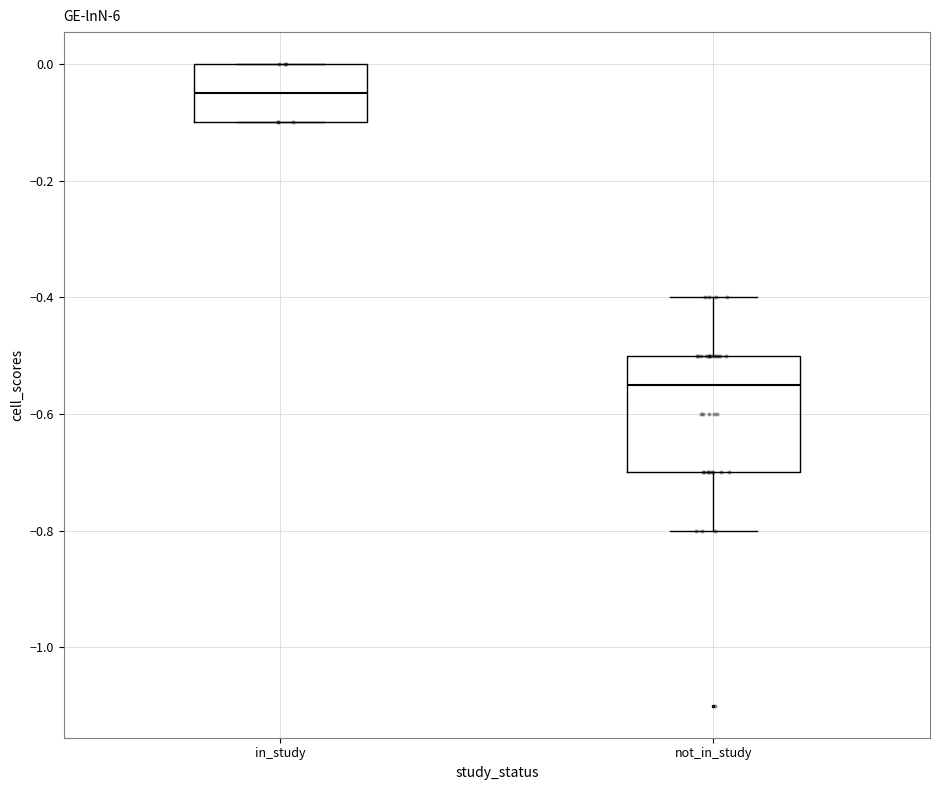

Reading left to right, transcribe this box plot: for each box, give where its median line is, the range the box spans, and where its two whiskers end, as read against the y-axis. The values are not printed on the chart, so give them approximately, as read against the axis.

in_study: median -0.04, box -0.10 to 0.00, whiskers -0.10 to 0.00
not_in_study: median -0.54, box -0.70 to -0.50, whiskers -0.80 to -0.40